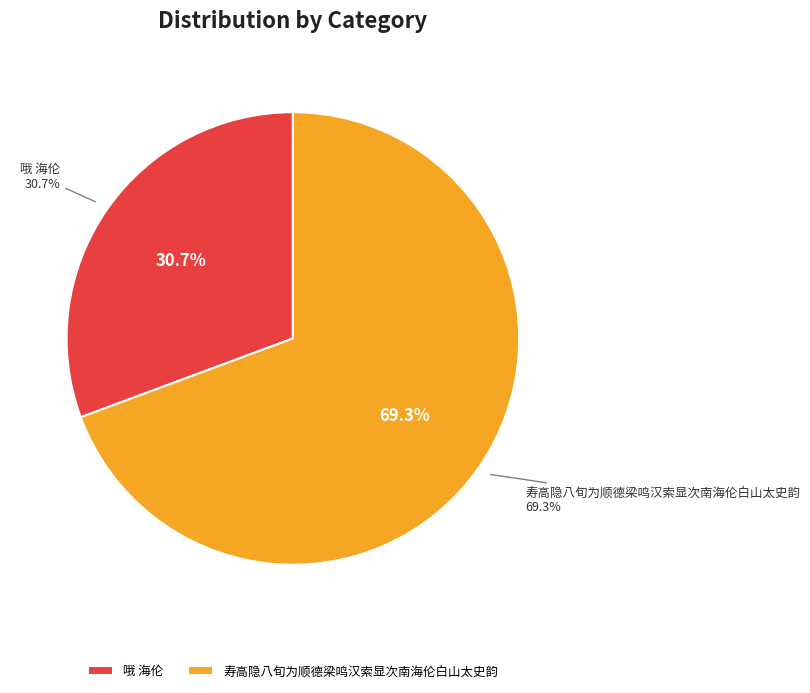

Does 哦 海伦 represent more than half of the total?

No